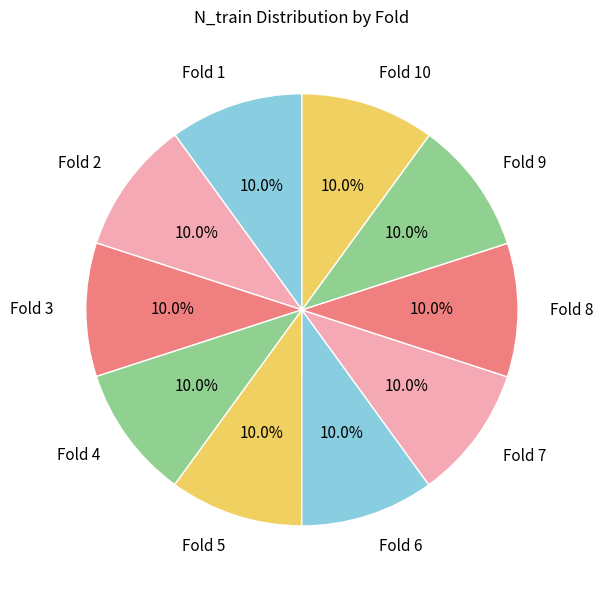

Does any single category account for the majority?

No